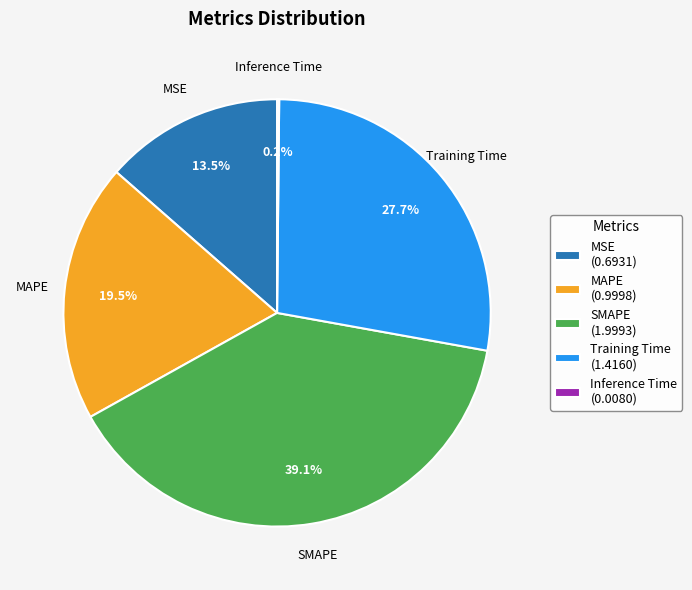

Between MSE (0.6931) and MAPE (0.9998), which is larger?

MAPE (0.9998)